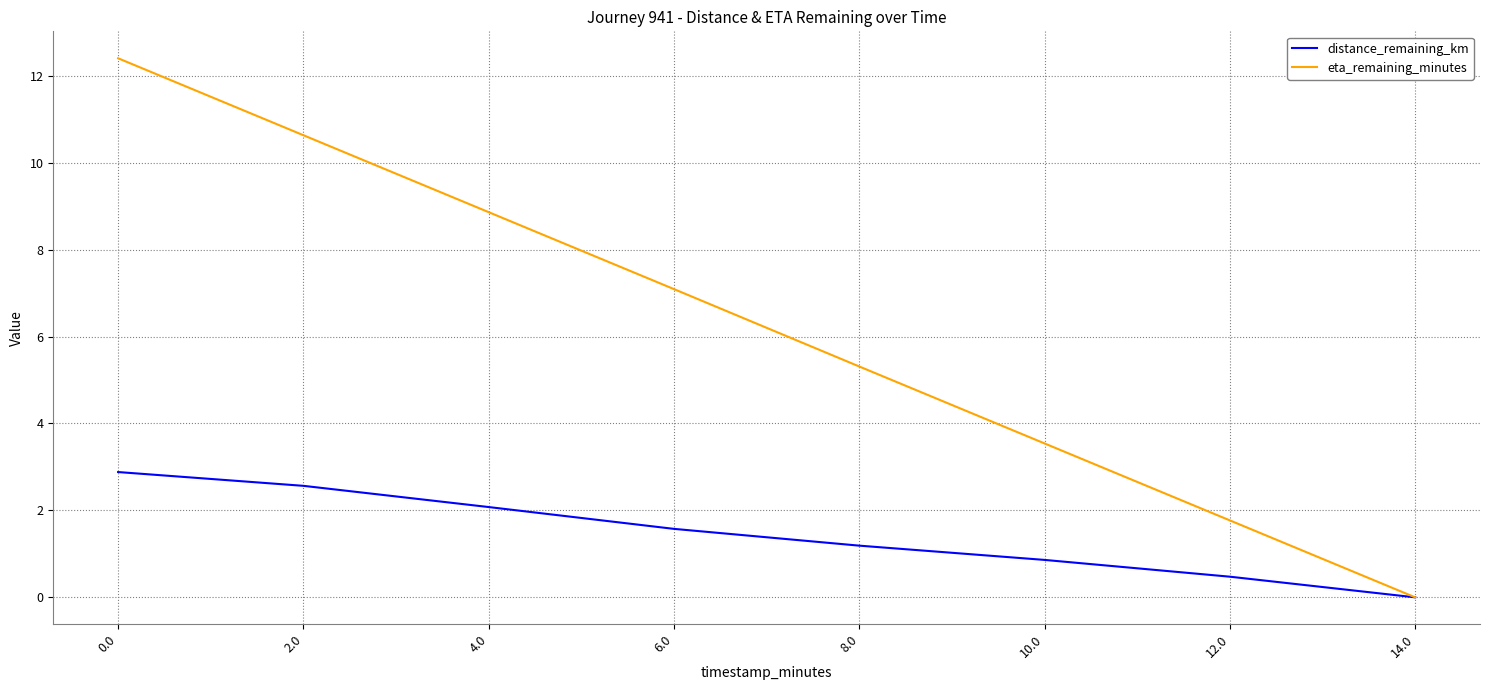

What position from the left is 14.0?

8